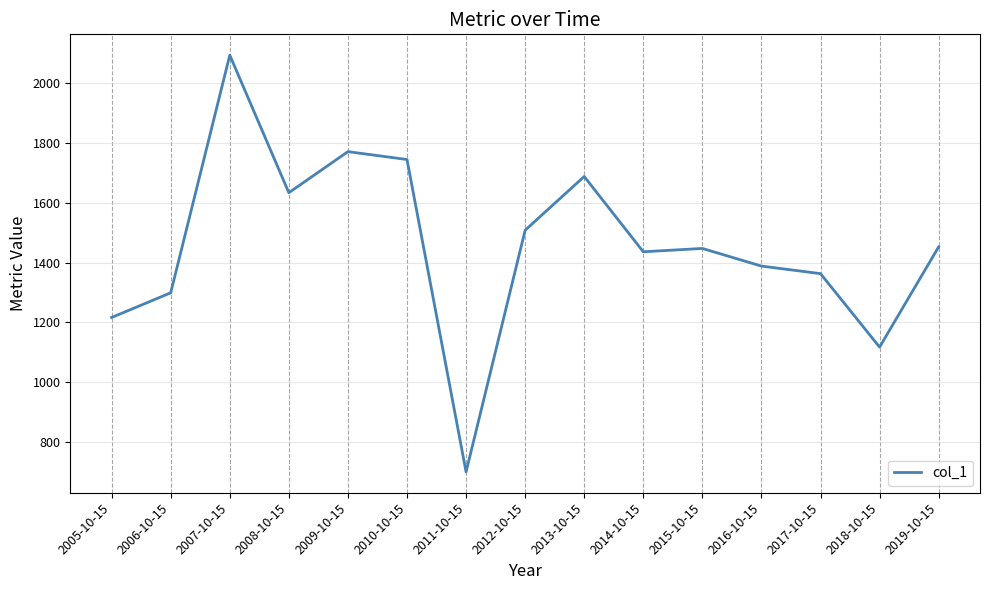

What is the difference between the values at 2012-10-15 and 2011-10-15?

808.2